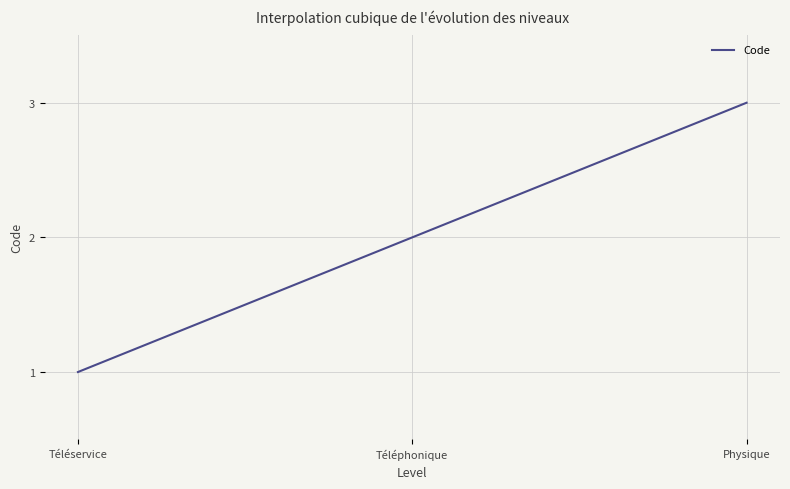

List the labels in order of value, smallest first.

Téléservice, Téléphonique, Physique